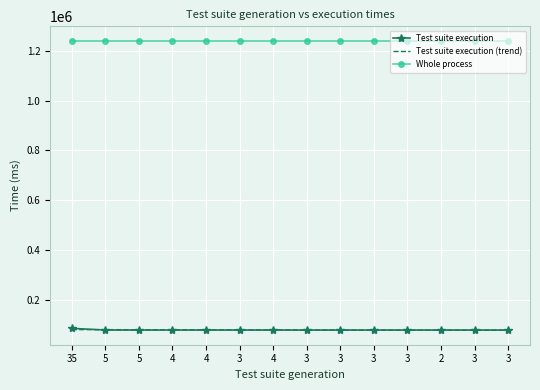

Reading right to left, what are all the values shown in this chart?

Test suite execution: 3=80361.0	3=80335.0	2=80354.0	3=80348.0	3=80336.0	3=80348.0	3=80345.0	4=80338.0	3=80346.0	4=80407.0	4=80403.0	5=80404.0	5=80481.0	35=87090.0
Test suite execution (trend): 3=79560.3	3=79758.7	2=79957.0	3=80155.4	3=80353.8	3=80552.2	3=80750.5	4=80948.9	3=81147.3	4=81345.6	4=81544.0	5=81742.4	5=81940.8	35=82139.1
Whole process: 3=1239405.0	3=1239405.0	2=1239405.0	3=1239405.0	3=1239405.0	3=1239405.0	3=1239405.0	4=1239405.0	3=1239405.0	4=1239405.0	4=1239405.0	5=1239405.0	5=1239405.0	35=1239405.0